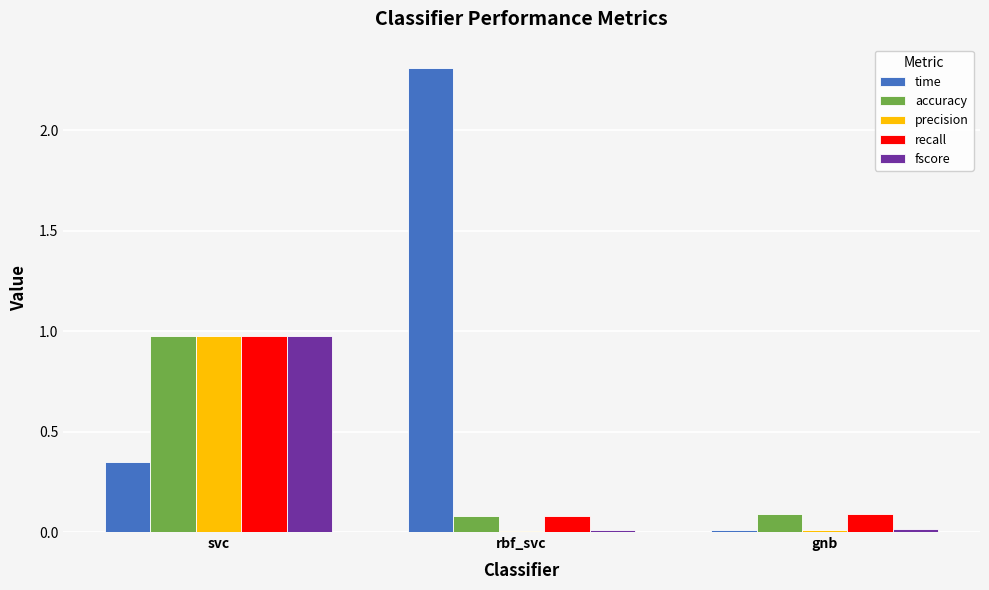

Which series changed the most between svc and gnb?

precision